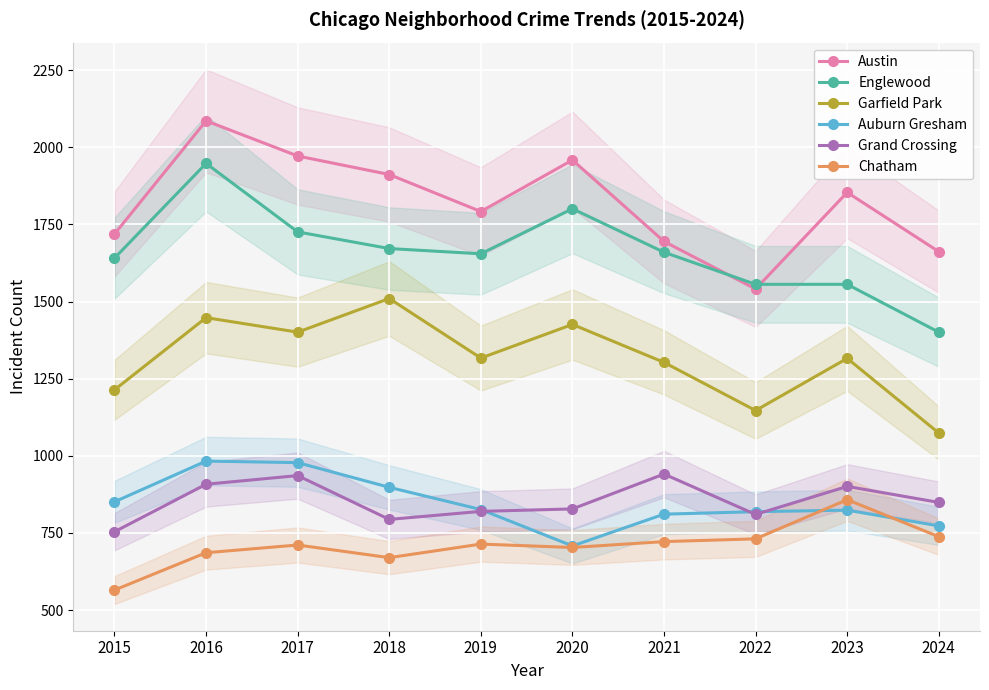

In Chatham, how many points are higher than both neighbors (excluding endpoints)?

3